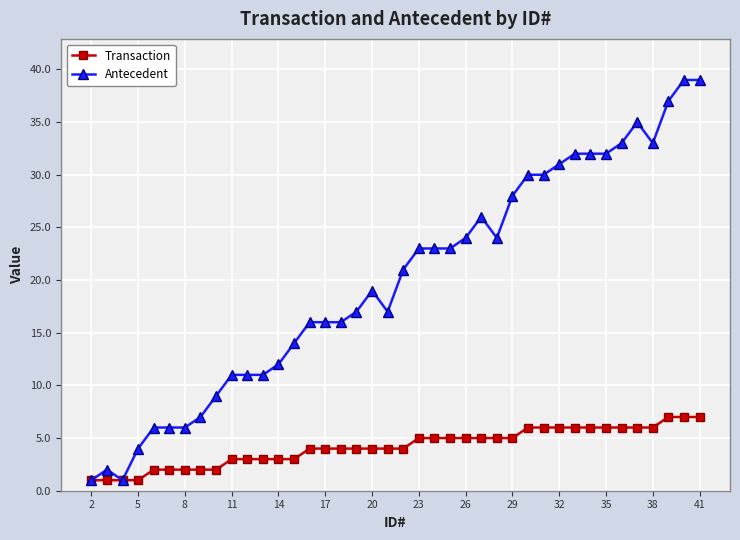

List the series in order of their overall mean, lowest first.

Transaction, Antecedent